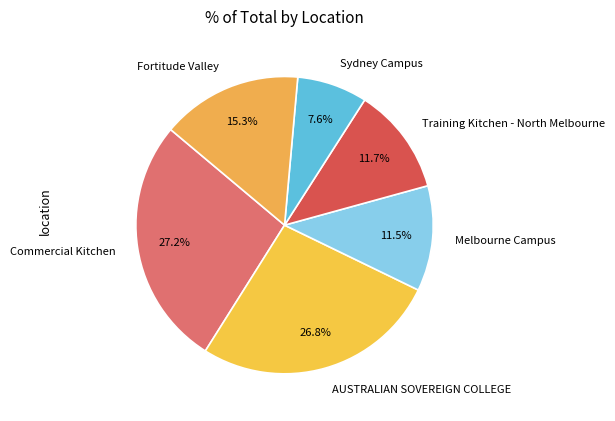

What is the smallest slice in the pie chart?

Sydney Campus